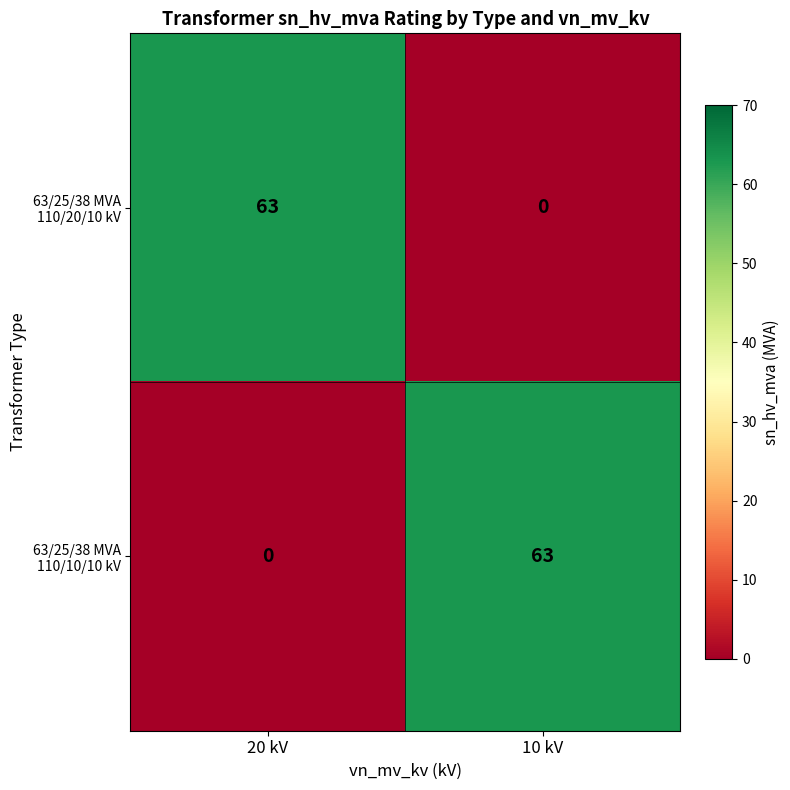

What is the greatest value displayed?

63